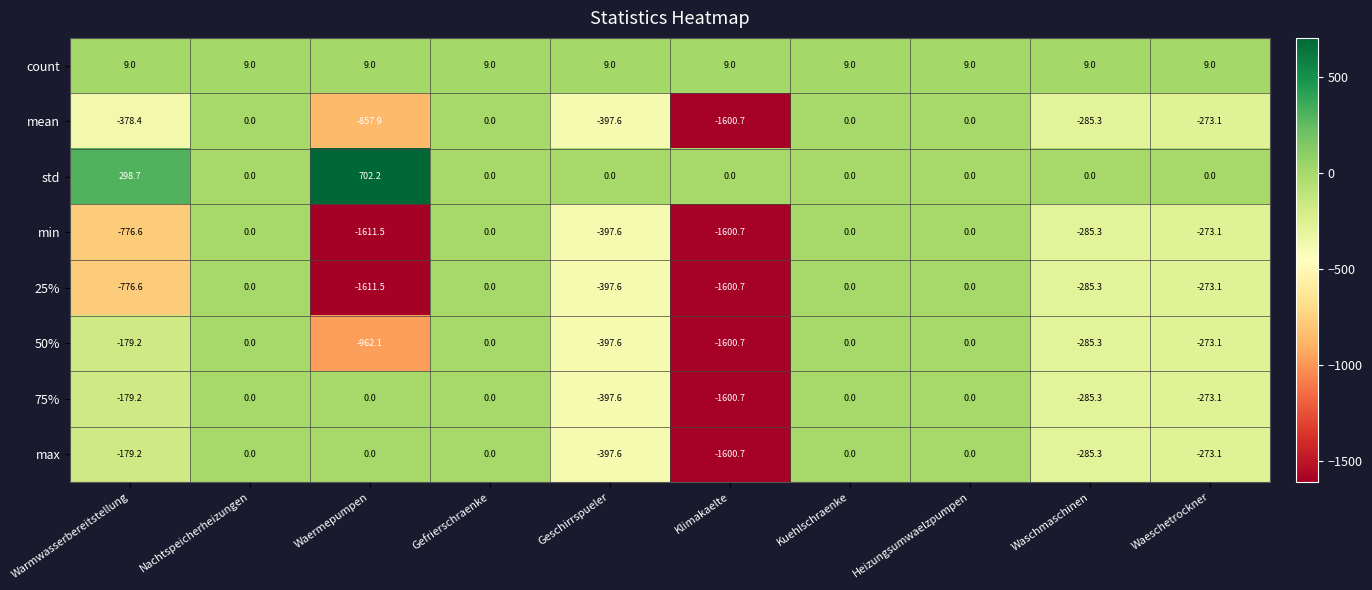

Which category has the highest value across all series?

Waermepumpen